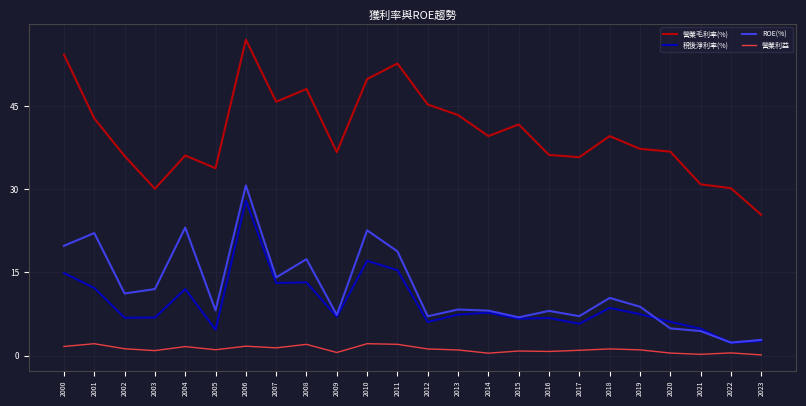

What is the difference between the ROE(%) values at 2018 and 2013?

2.1